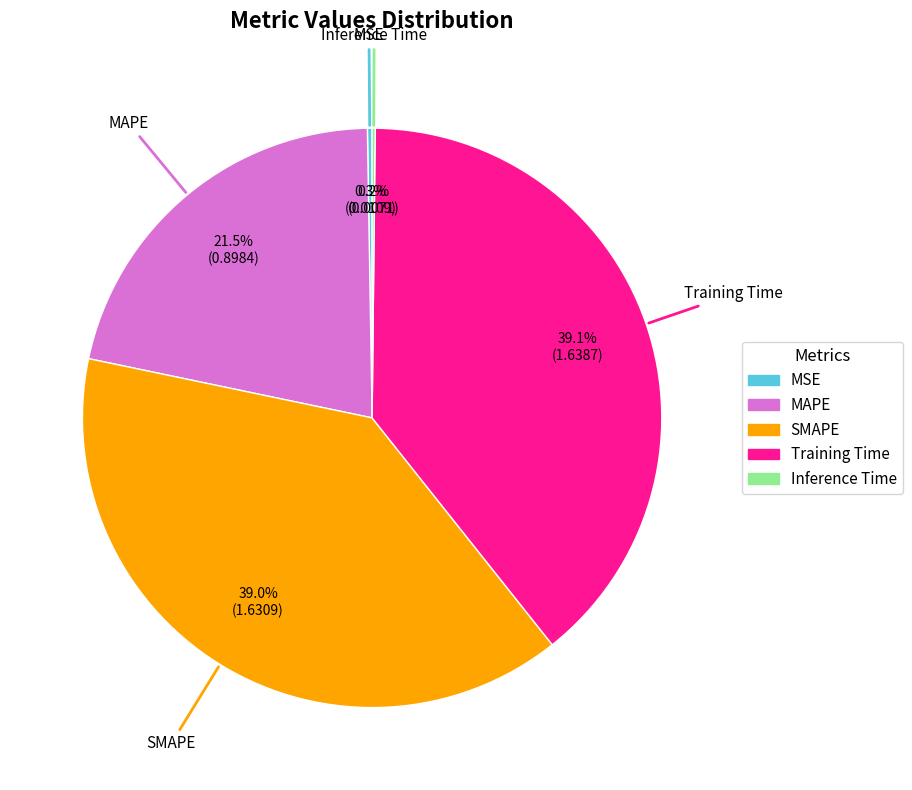

Is there any slice that represents more than half of the pie?

No